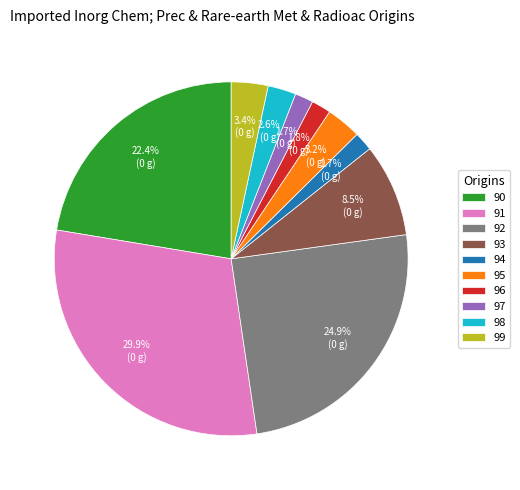

Which category has the biggest portion of the pie?

91